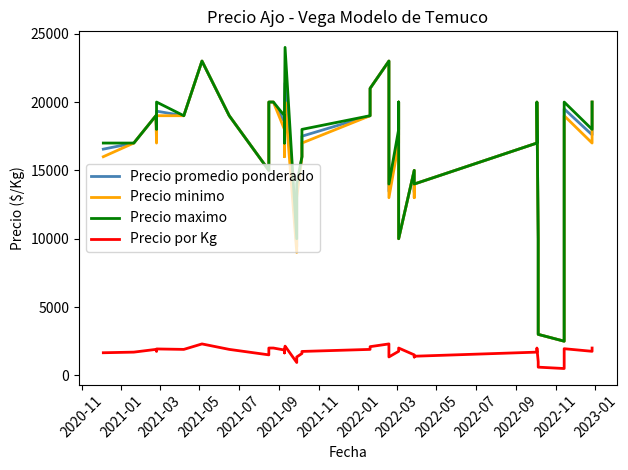

What is the minimum value shown in the chart?

500